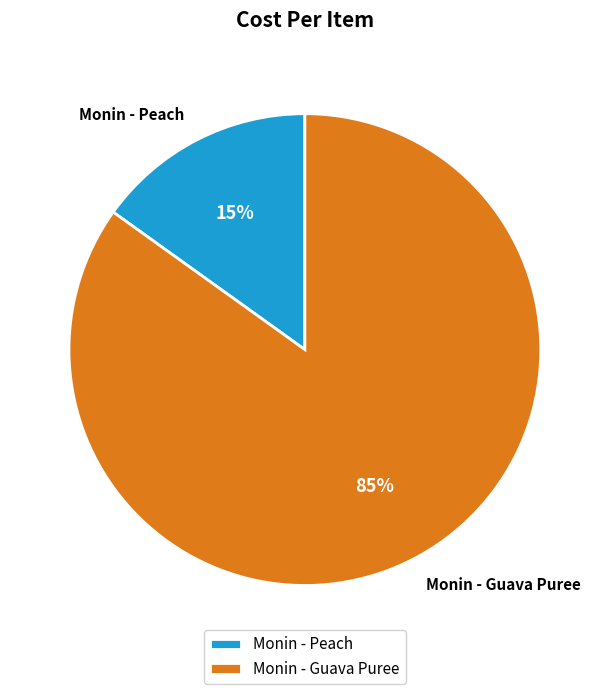

True or false: Monin - Guava Puree accounts for 74% of the total.

False